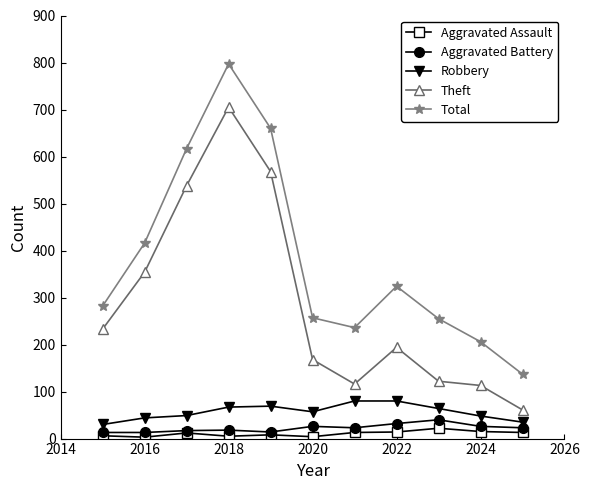

What is the greatest value displayed?

797